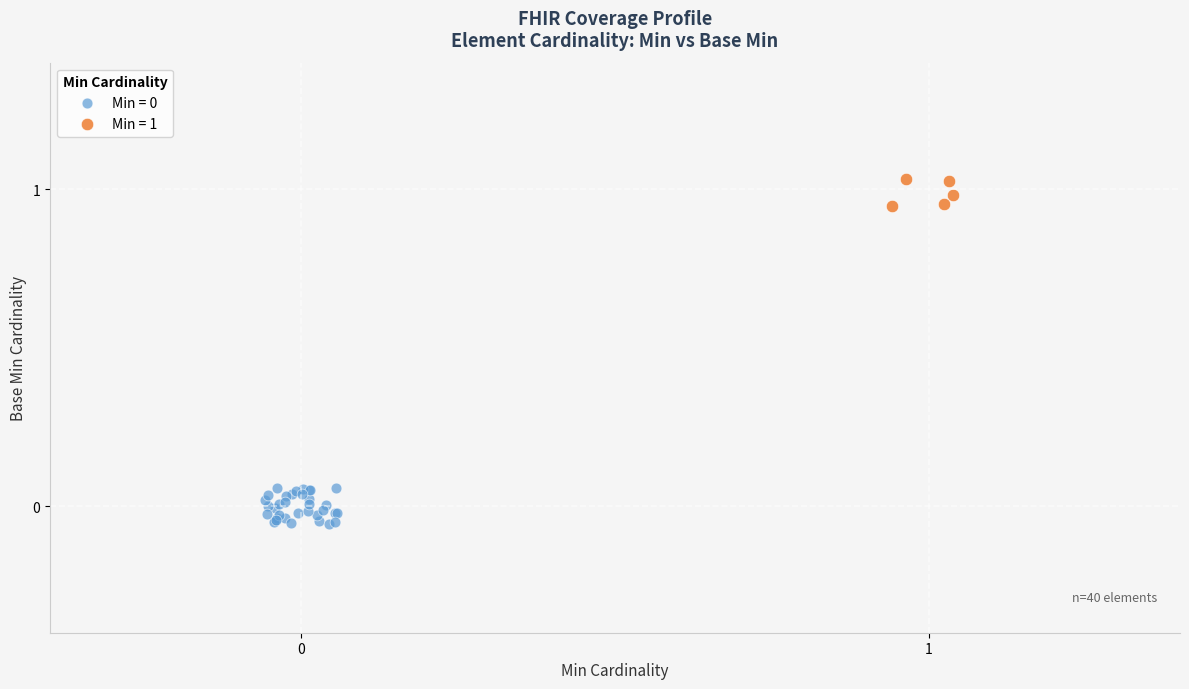

Which series contains the highest Y value?

Min = 1